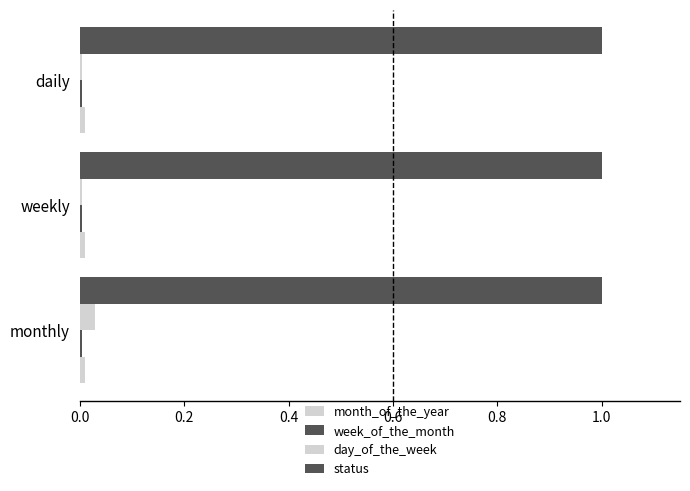

How many categories are shown in the chart?

3